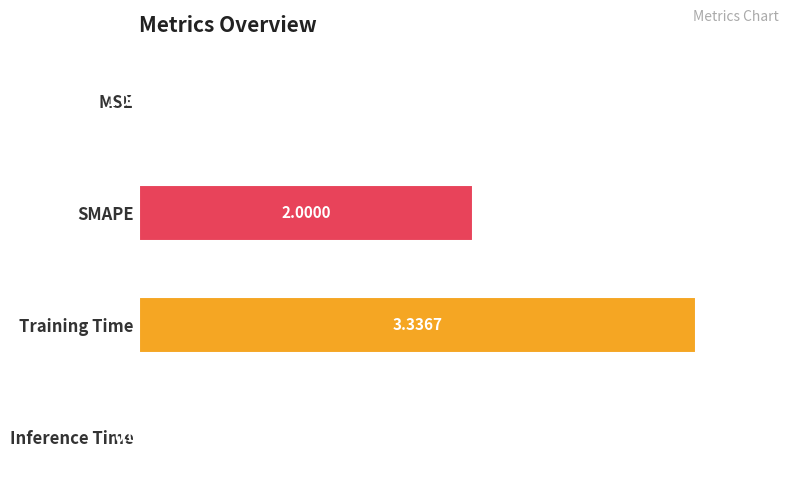

What is the change in value from MSE to Training Time?

+1.0